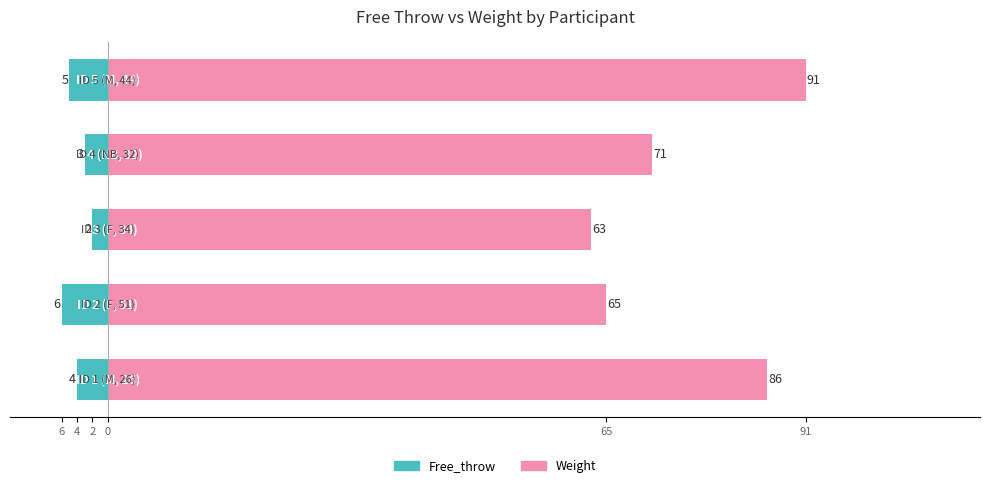

True or false: Free_throw has a value of -6 at 6.

False